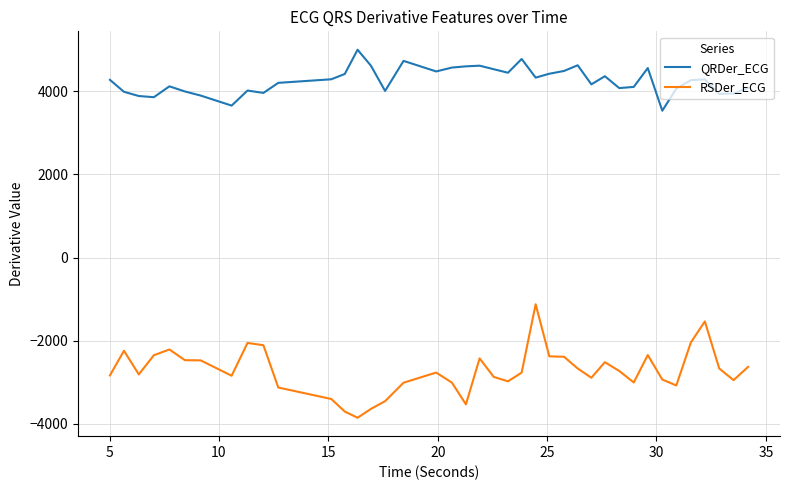

List the series in order of their peak value, lowest first.

RSDer_ECG, QRDer_ECG